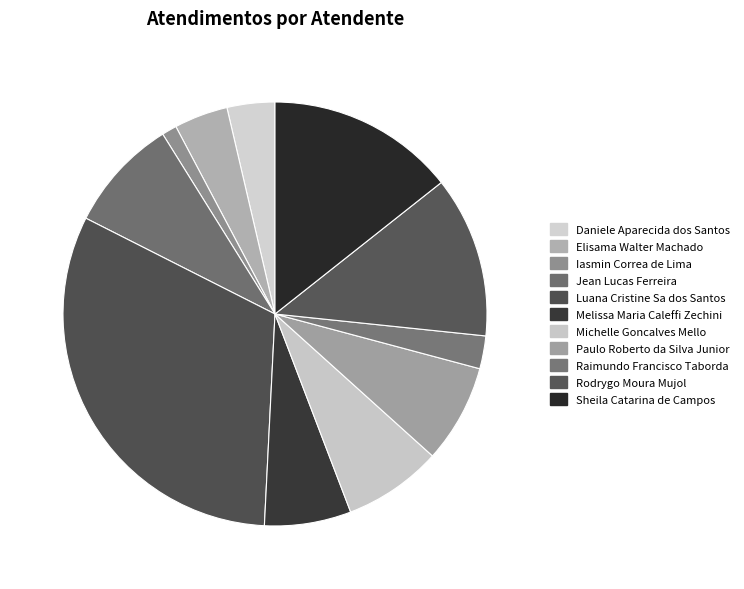

What is the smallest slice in the pie chart?

Iasmin Correa de Lima